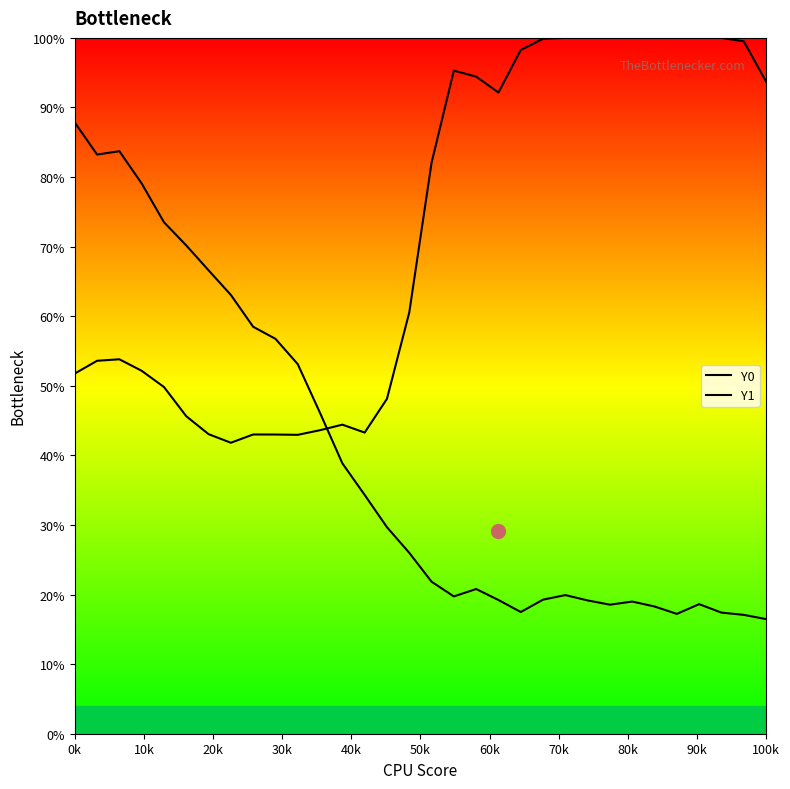

What is the average value of the Y1 series?

39.1